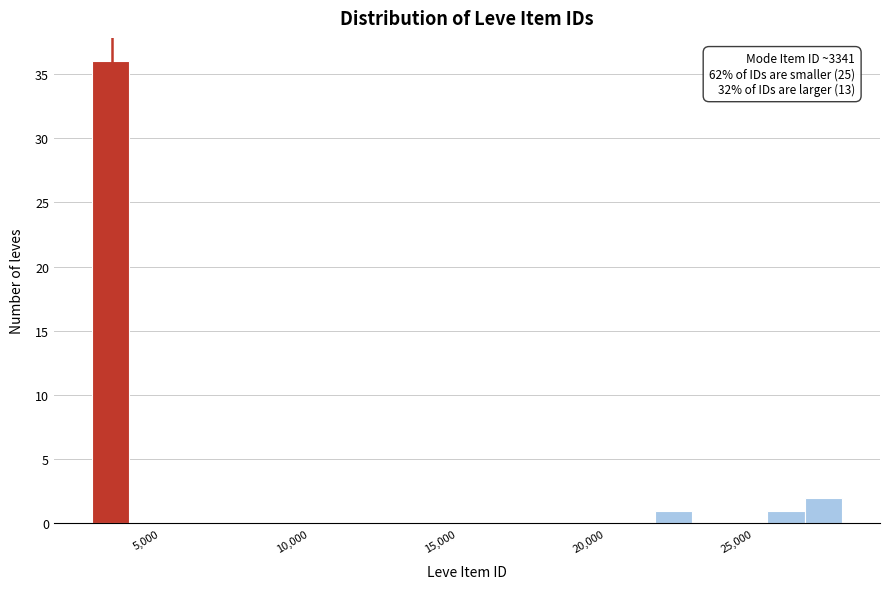

Read against the x-axis, roughly where is the centre of the tallest bar?

3500